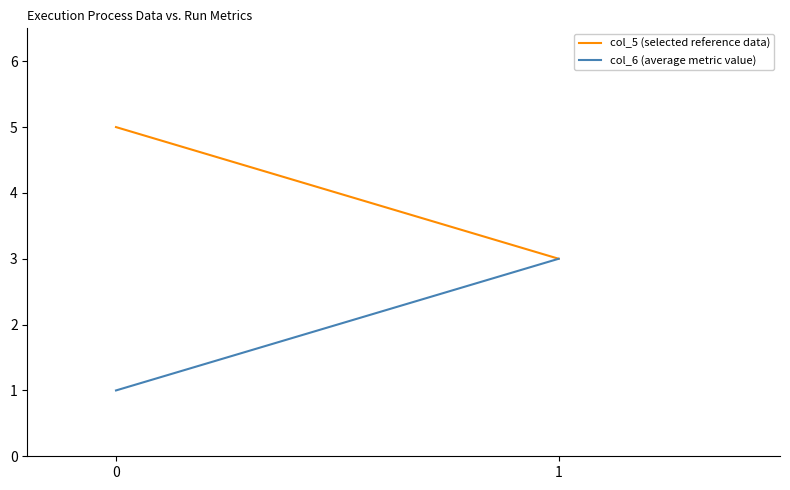

Reading left to right, transcribe all the data shown in this chart.

col_5 (selected reference data): 0=5	1=3
col_6 (average metric value): 0=1	1=3